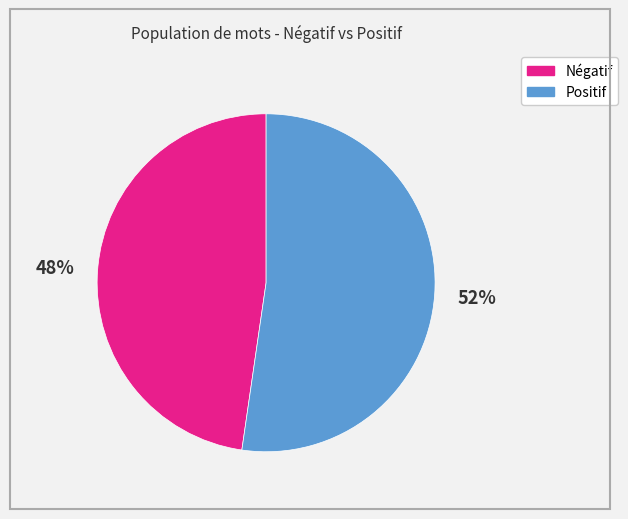

Is there any slice that represents more than half of the pie?

Yes